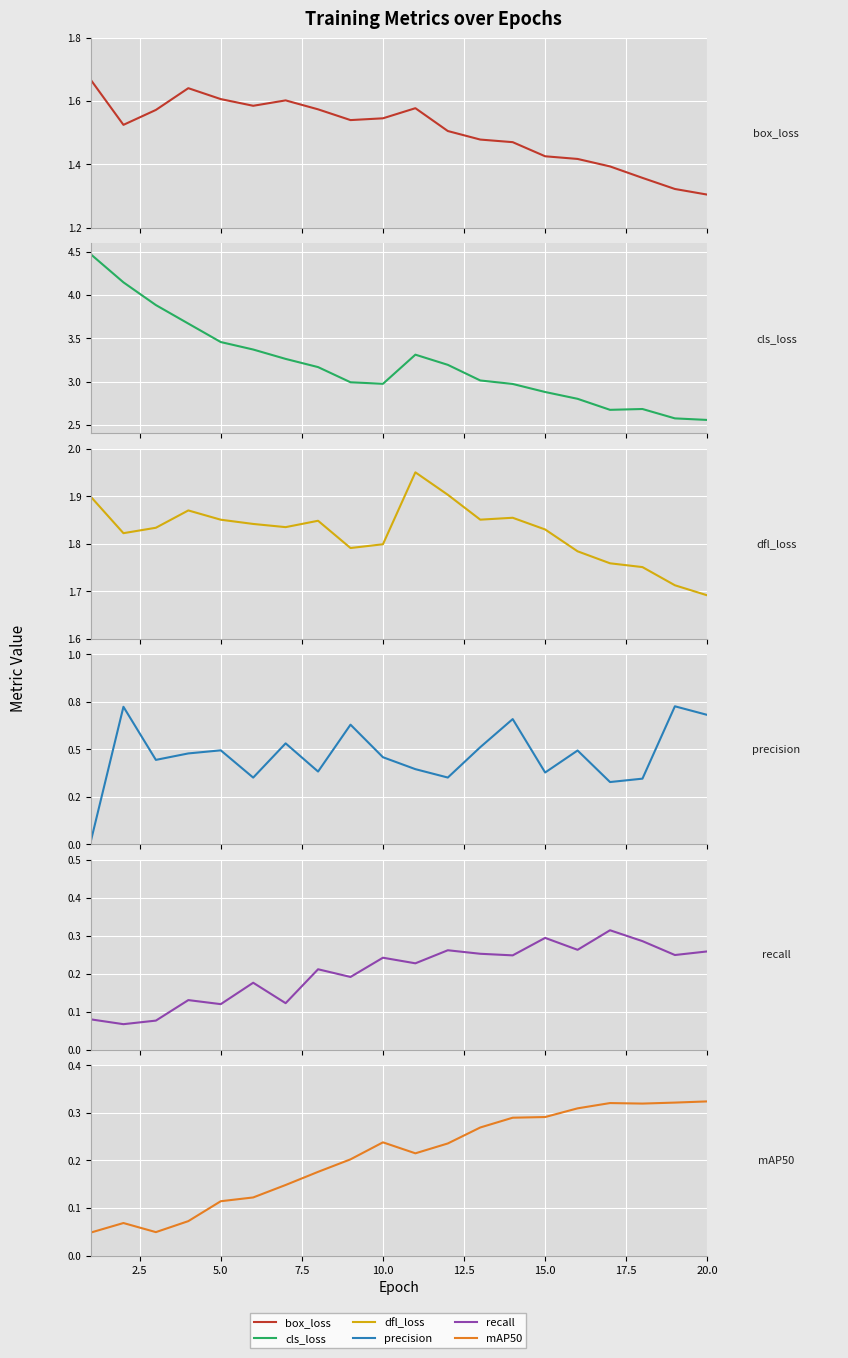

Is the value of metrics/precision(B) at 16 greater than the value of metrics/recall(B) at 0.5?

Yes